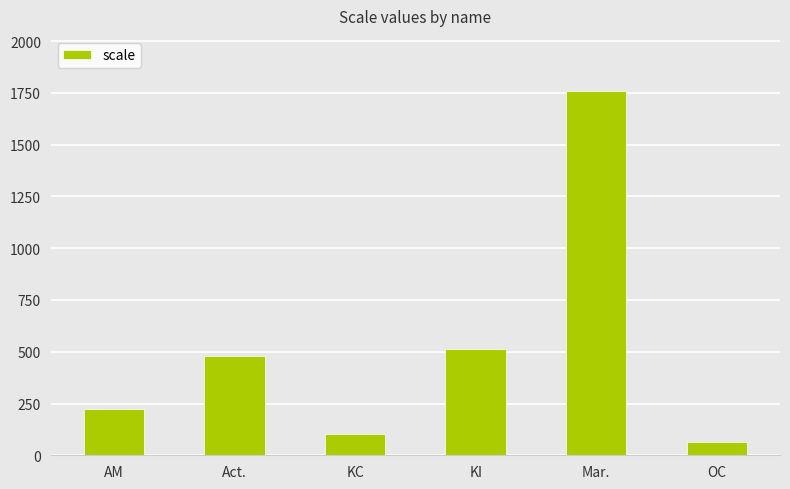

What is the label of the 3rd bar from the right?

KI